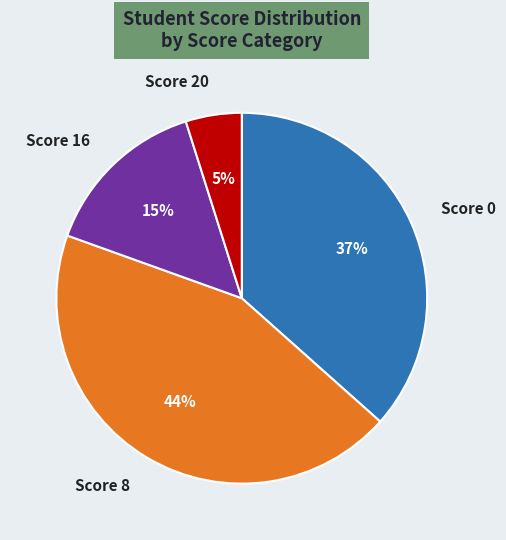

To the nearest percent, what is the combined percentage of Score 16 and Score 0?

51%